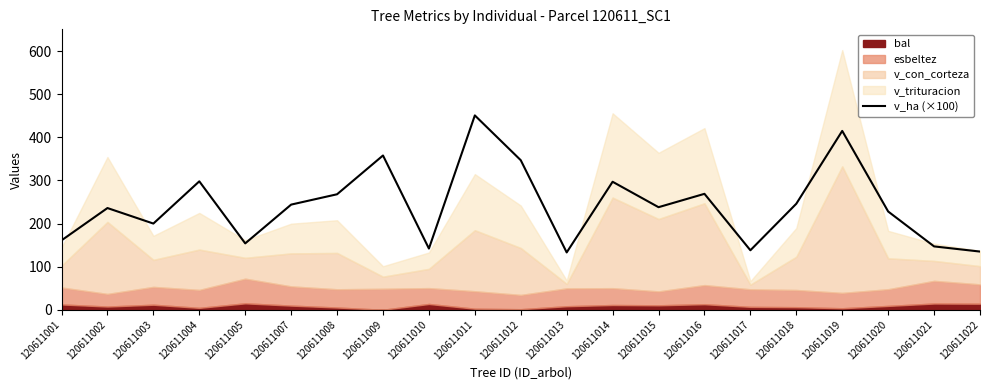

How many lines are shown in the chart?

1